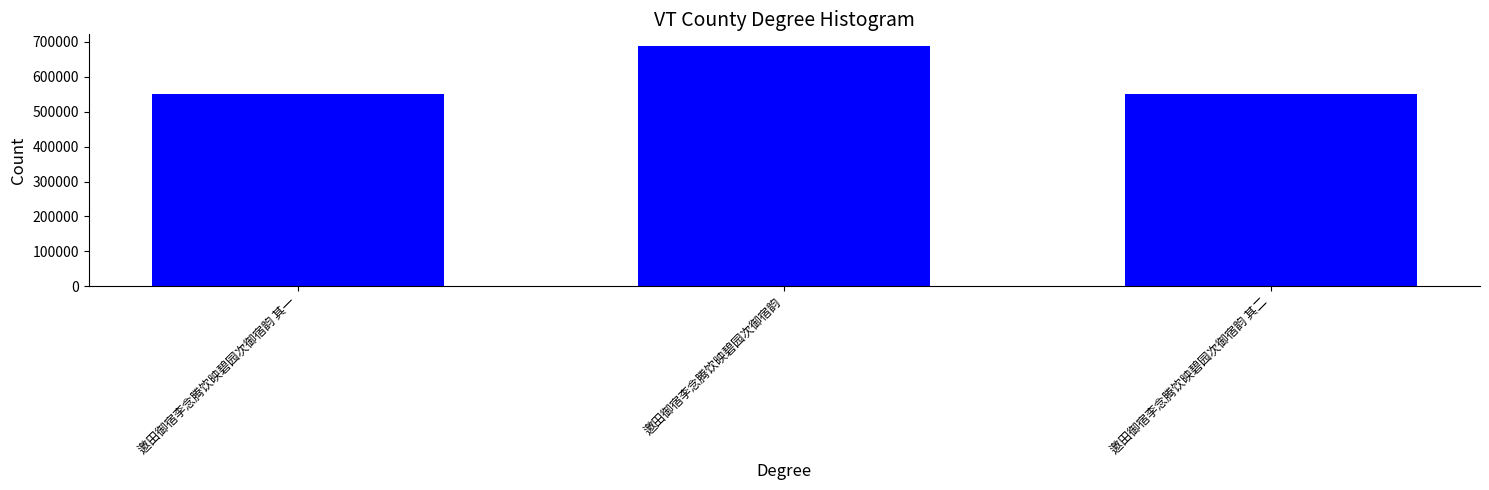

What is the greatest value displayed?

687287